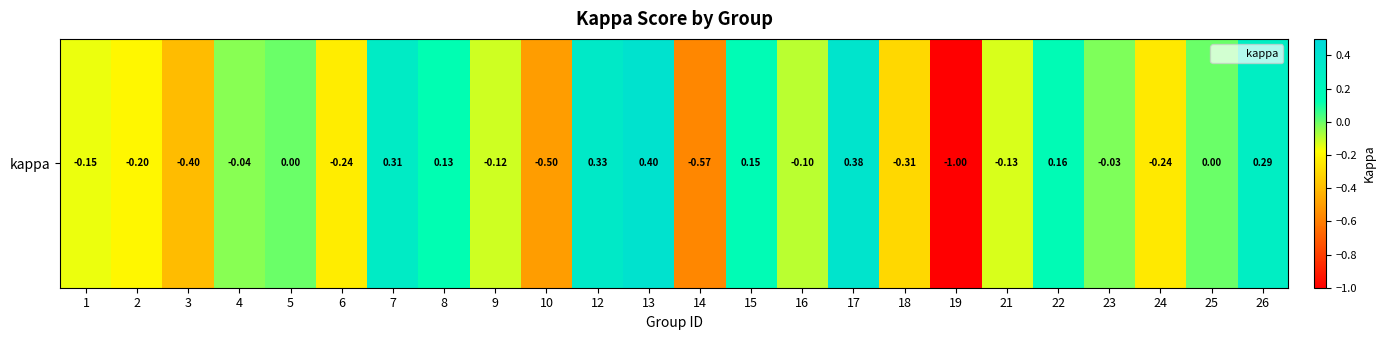

What is the difference between the maximum and second lowest values?

1.0